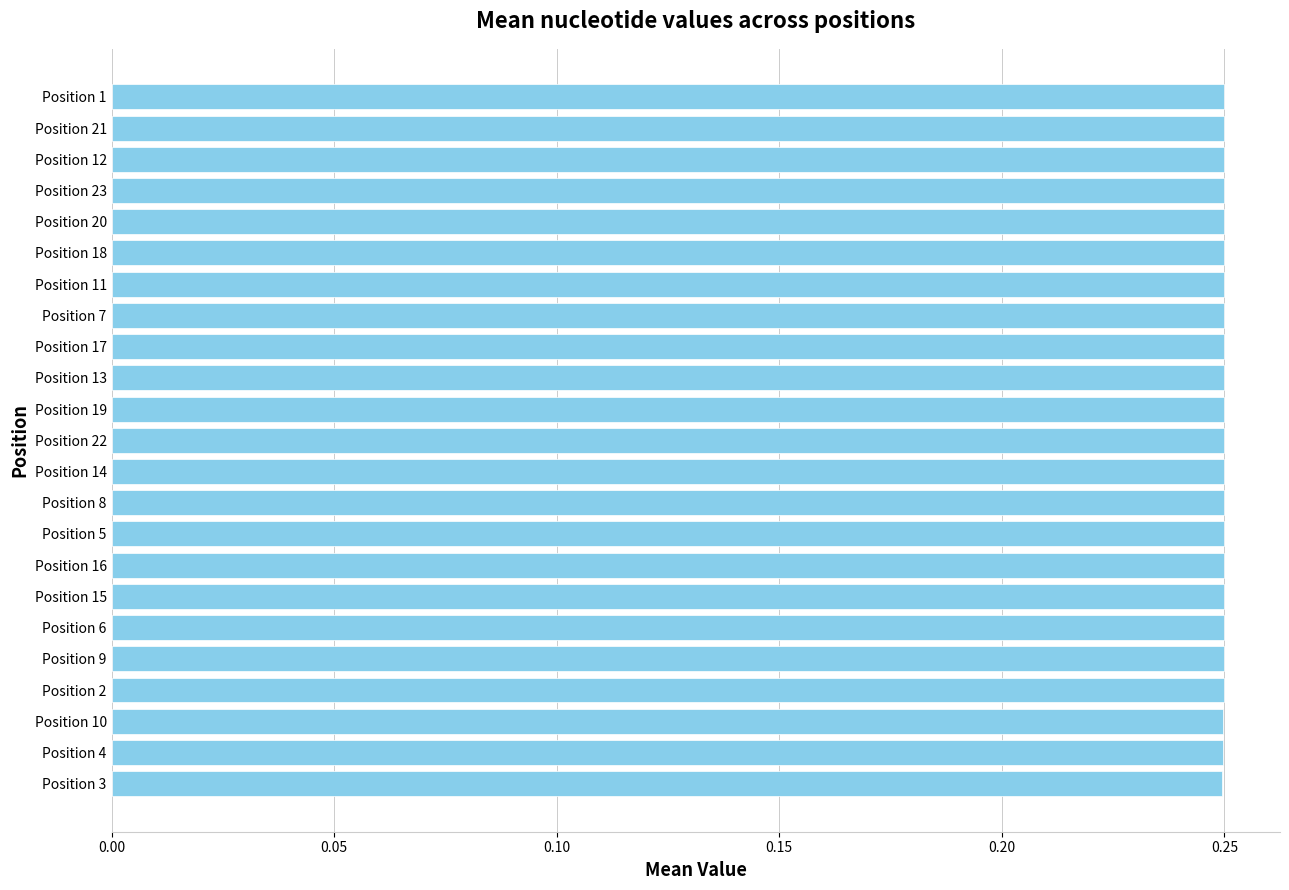

What is the sum of all values?

5.7